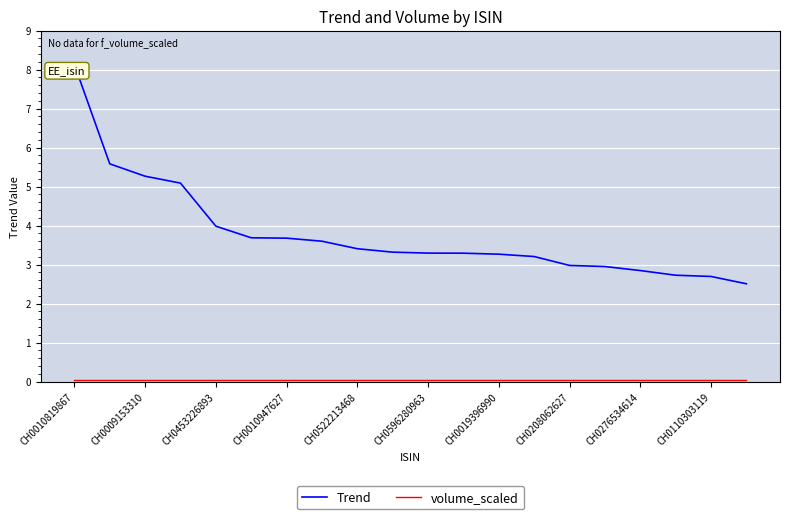

Which series has the largest total across all categories?

Trend